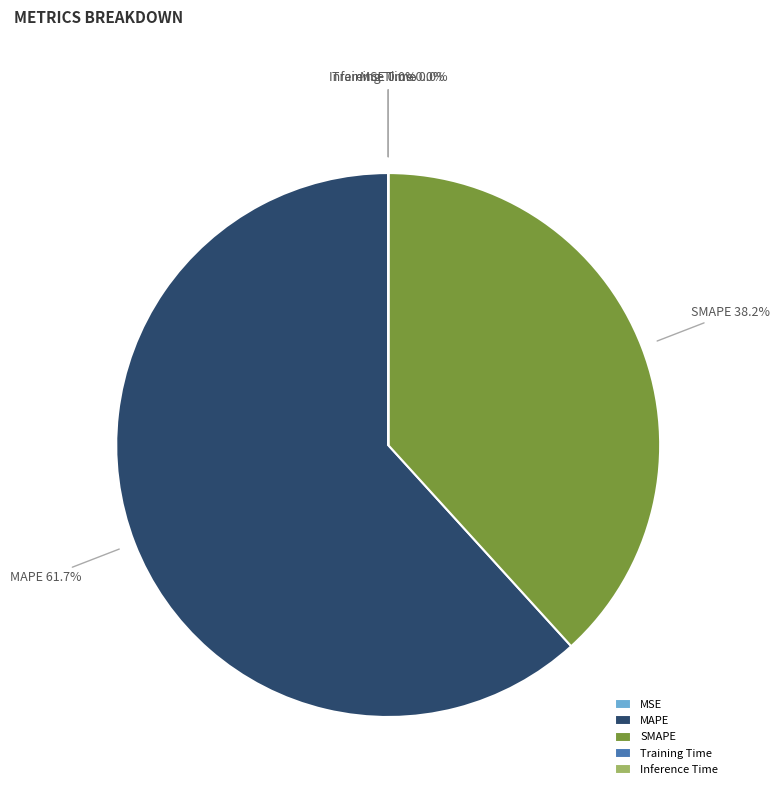

Do MAPE and SMAPE together represent more than half of the pie?

Yes